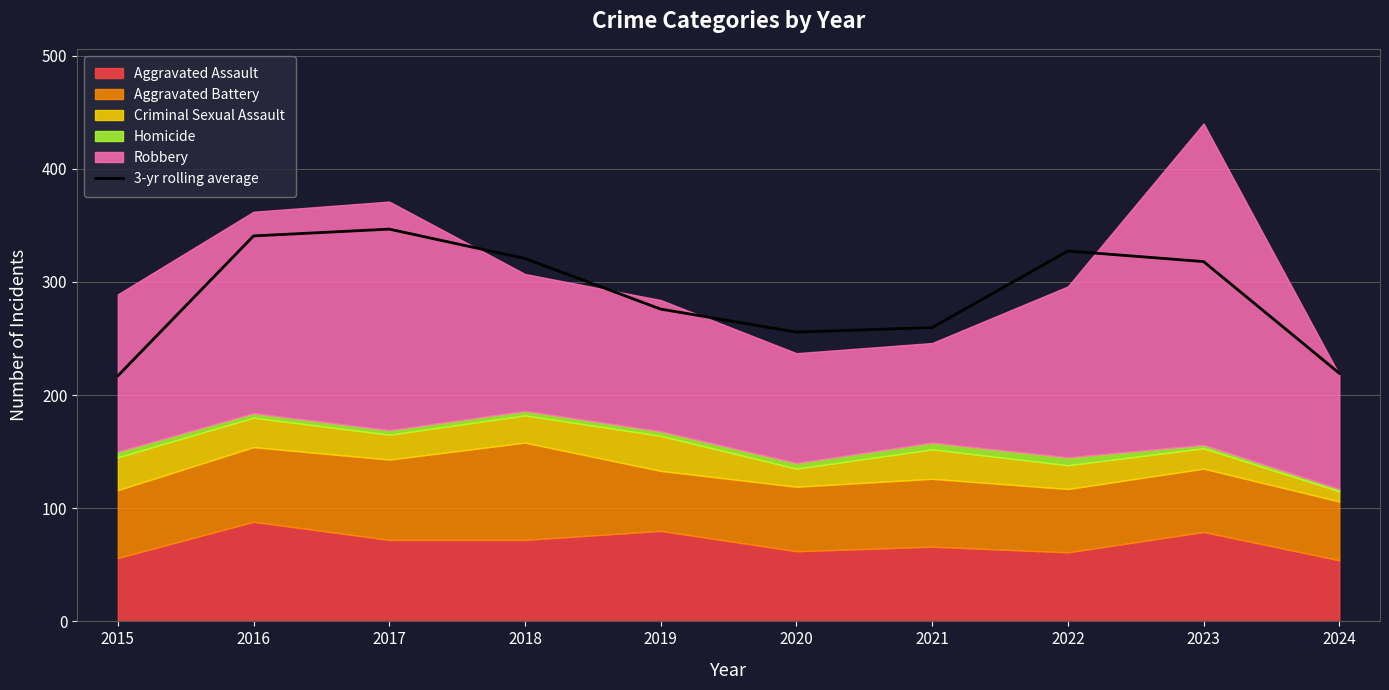

How many lines are shown in the chart?

1